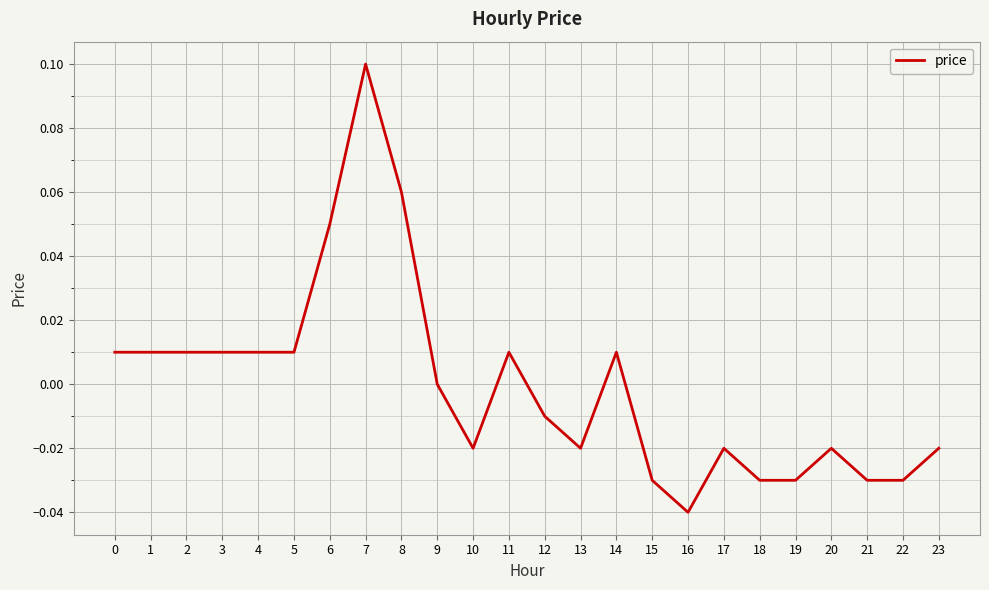

The chart shows a value of -0.0 at 10. True or false?

True